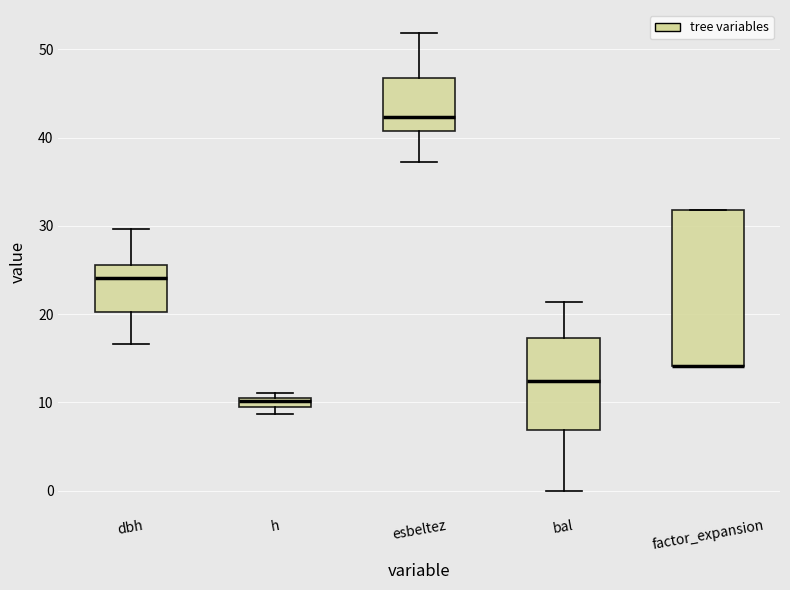

Where is the lower edge of the box for bal on the y-axis? The values are not printed on the chart, so give them approximately, as read against the axis.

7